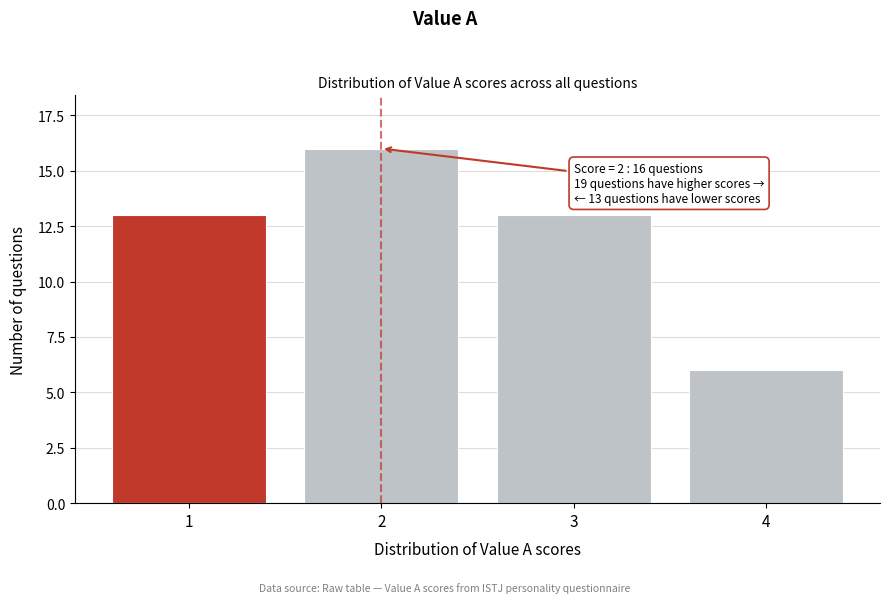

Reading left to right, what are all the values shown in this chart?

13	16	13	6